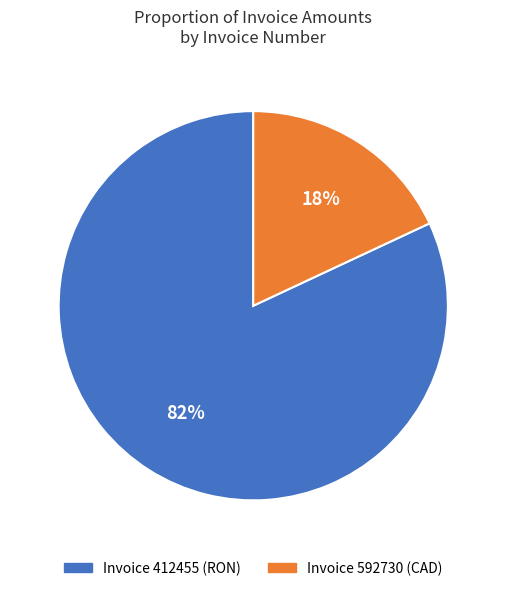

Is there a majority slice in this chart?

Yes